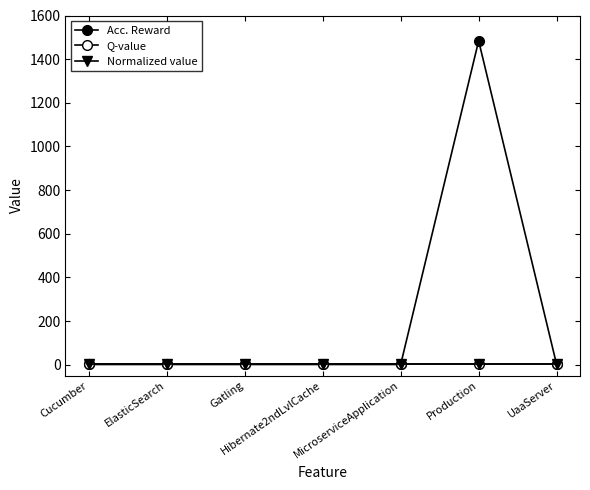

The Normalized value series shows 1 at Gatling. True or false?

False